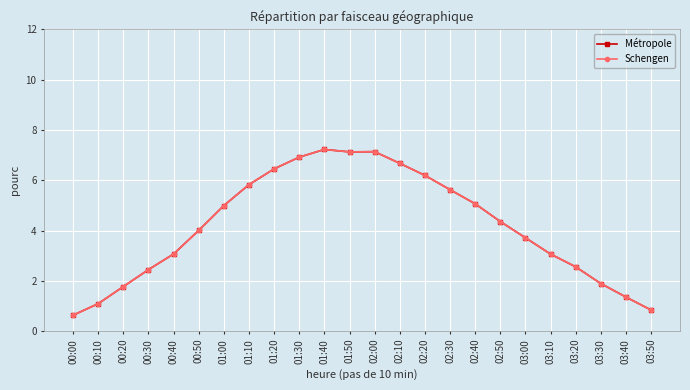

Does the chart have visible grid lines?

Yes